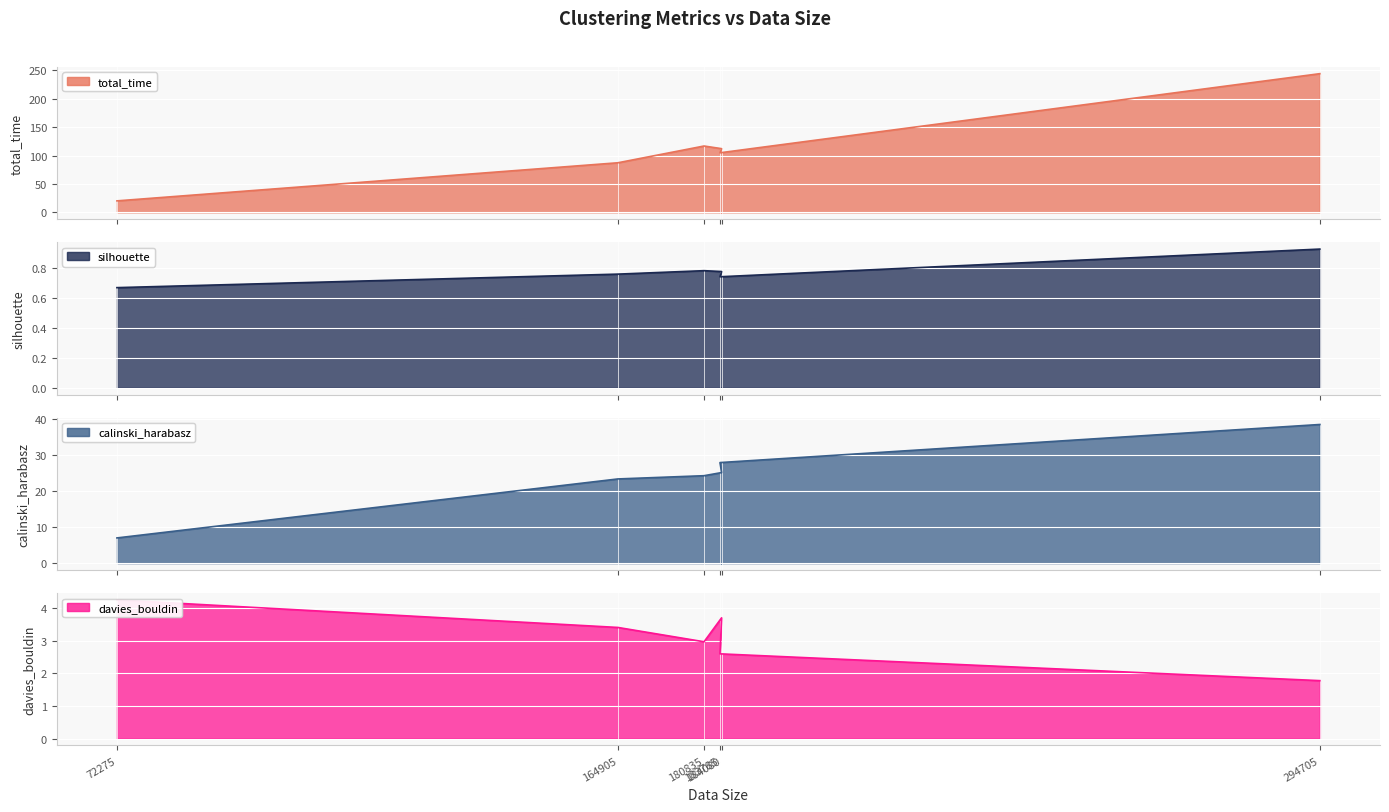

Read the calinski_harabasz value at 184080.

25.1